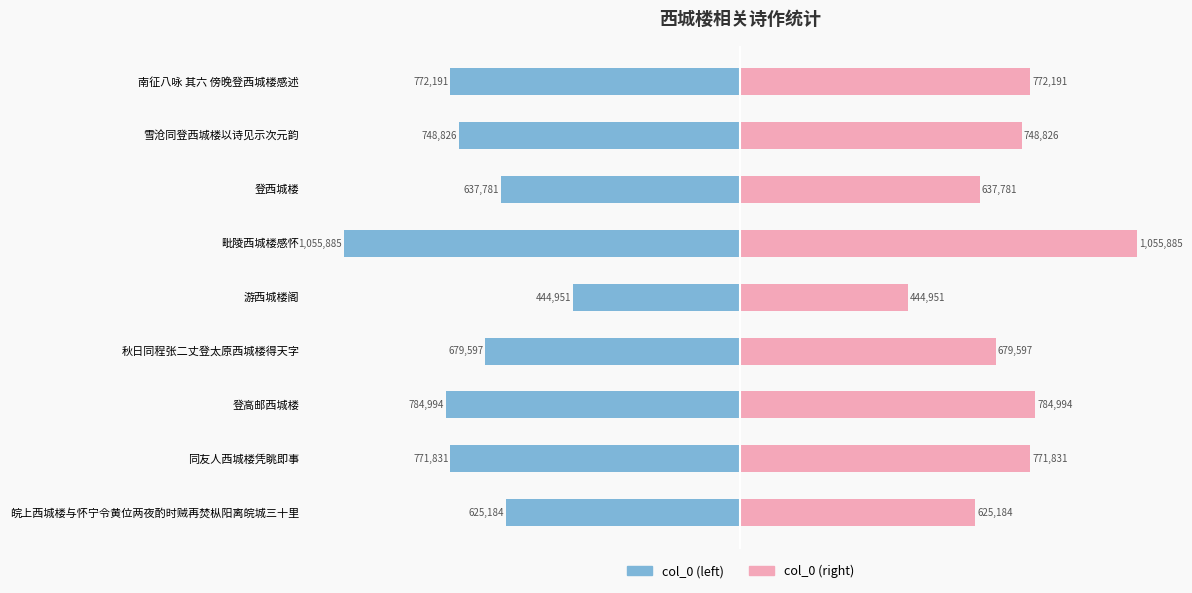

What is the difference between the col_0 (right) values at 8 and 2?

12803